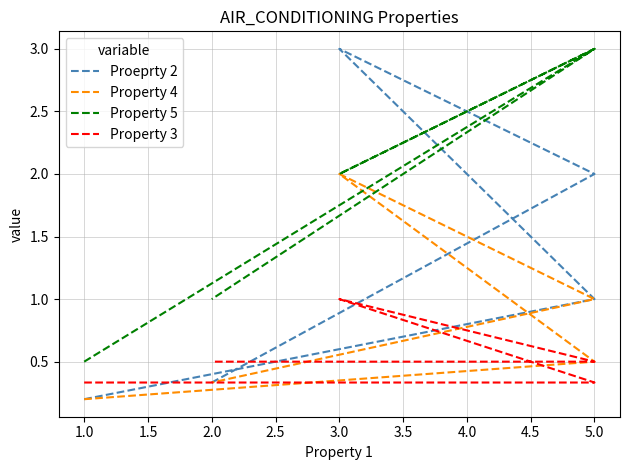

Reading left to right, list all the values displayed in this chart.

Proeprty 2: 0.2	1.0	3.0	2.0	0.3
Property 4: 0.2	0.5	2.0	1.0	0.3
Property 5: 0.5	3.0	2.0	3.0	1.0
Property 3: 0.3	0.3	1.0	0.5	0.5